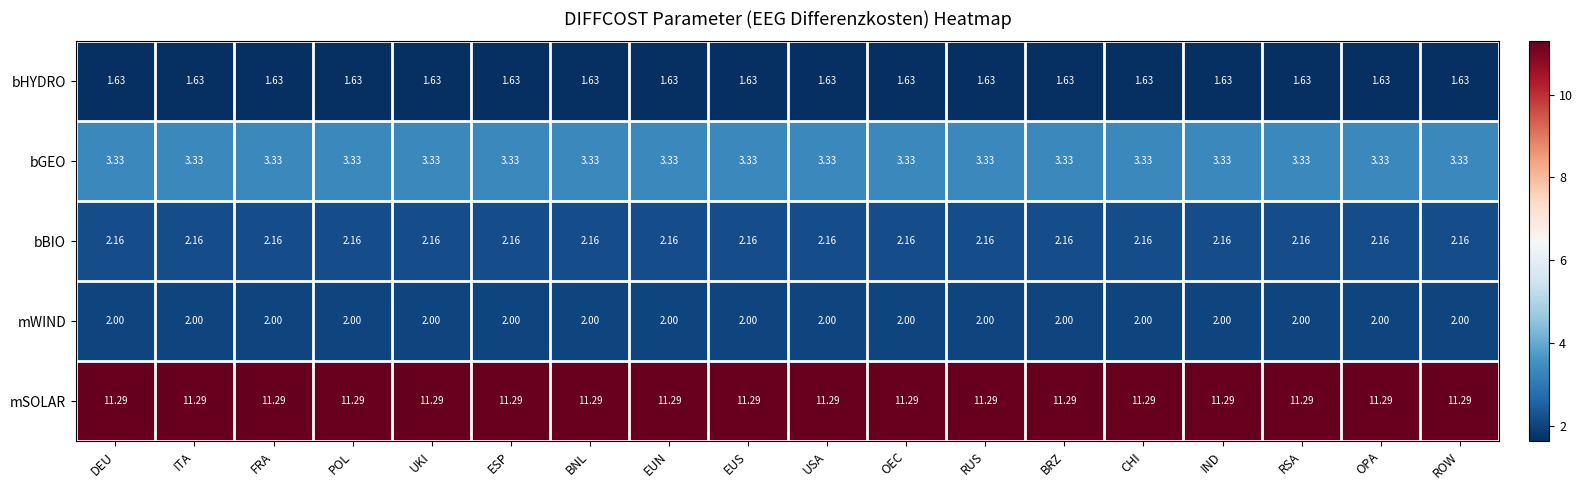

What is the total value across all series at IND?

20.4